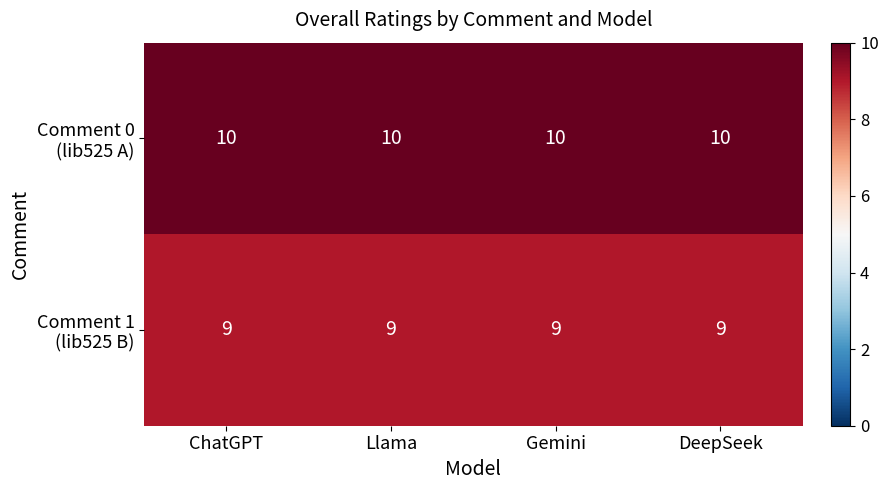

At how many categories does at least one series exceed 9?

4